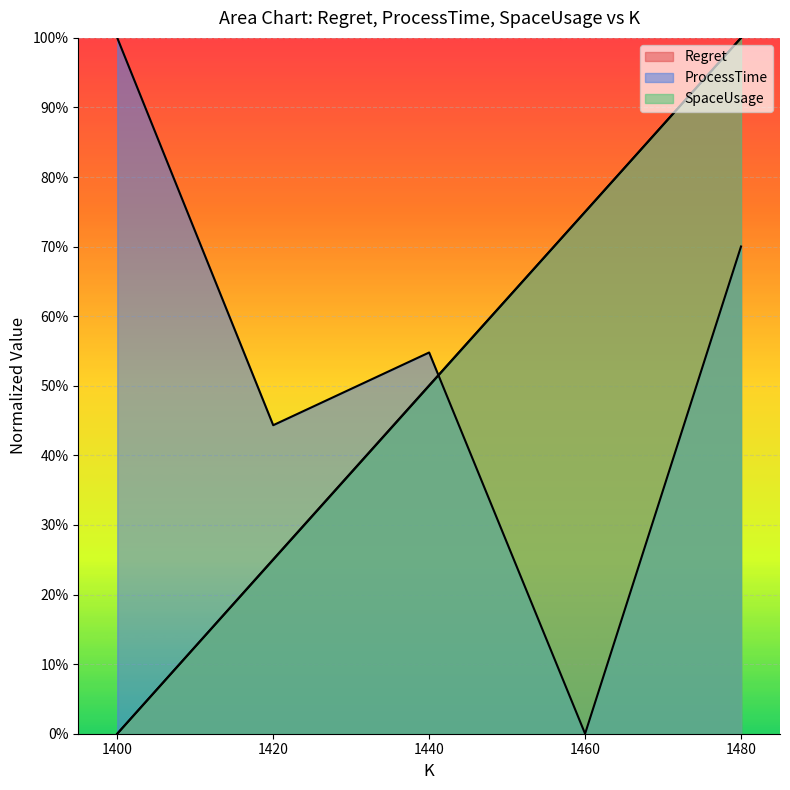

Where is ProcessTime nearest to the value 0?

1460